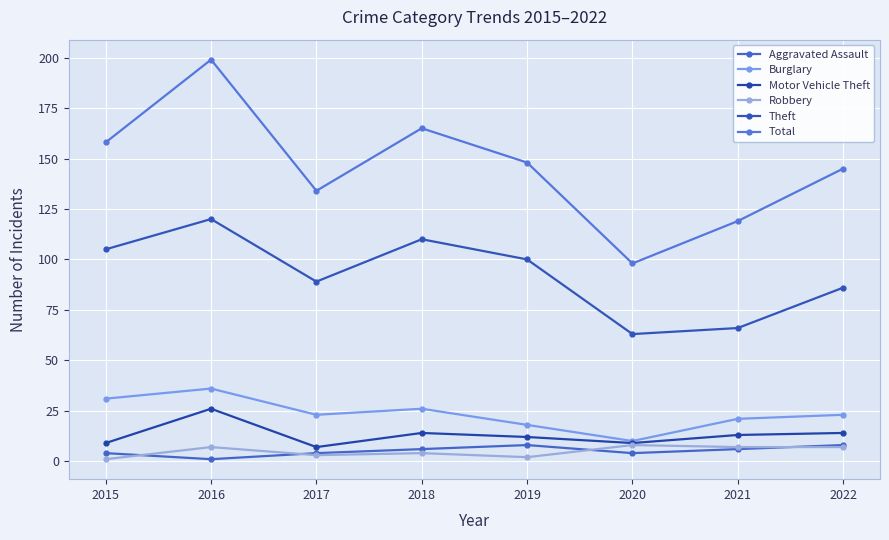

At which category does Aggravated Assault reach its first local peak?

2019